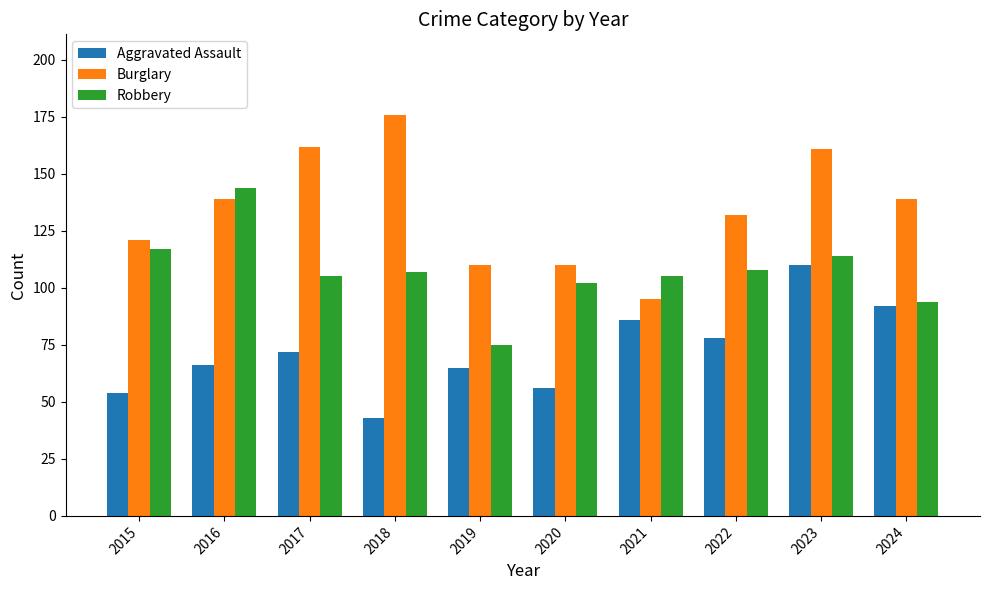

What is the total value across all series at 2024?

325